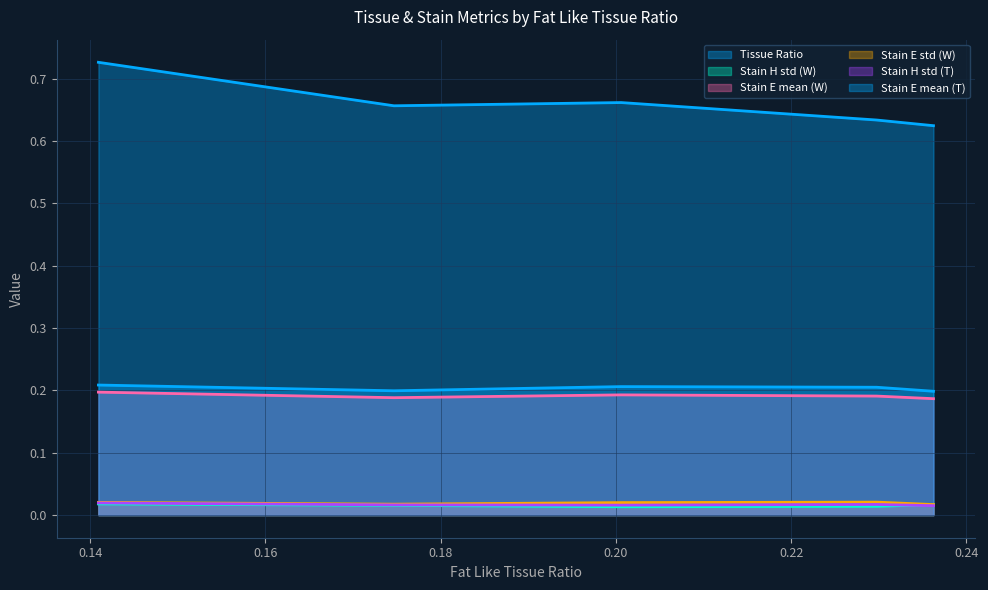

What is the maximum value shown in the chart?

0.7